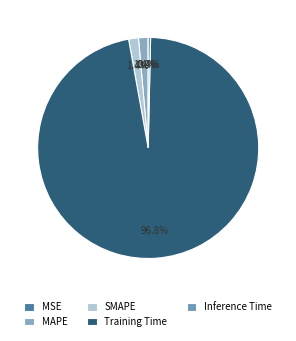

Does Training Time account for over 50% of the chart?

Yes